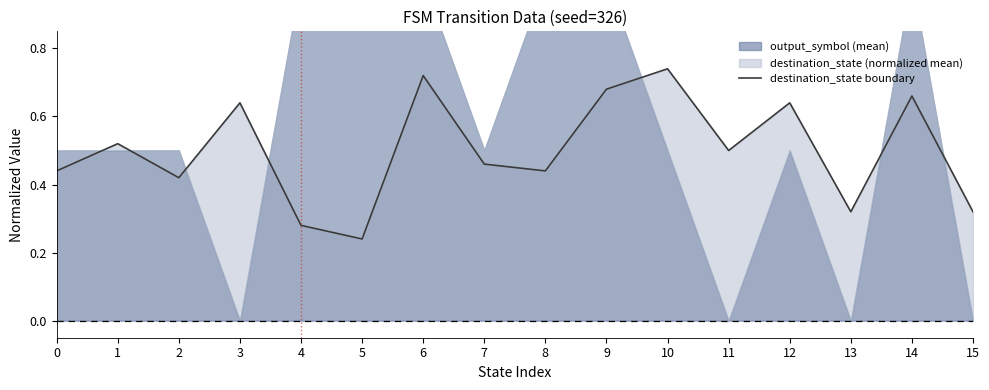

At which category does the data reach its first local valley?

2